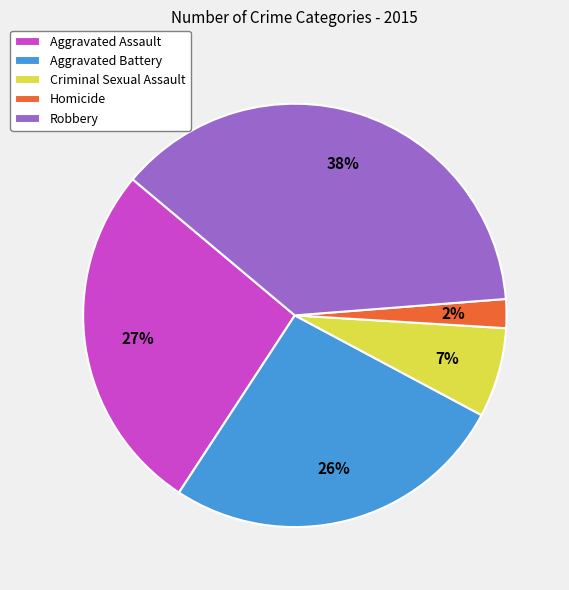

What is the ratio of the value at Criminal Sexual Assault to the value at Aggravated Battery?

0.3